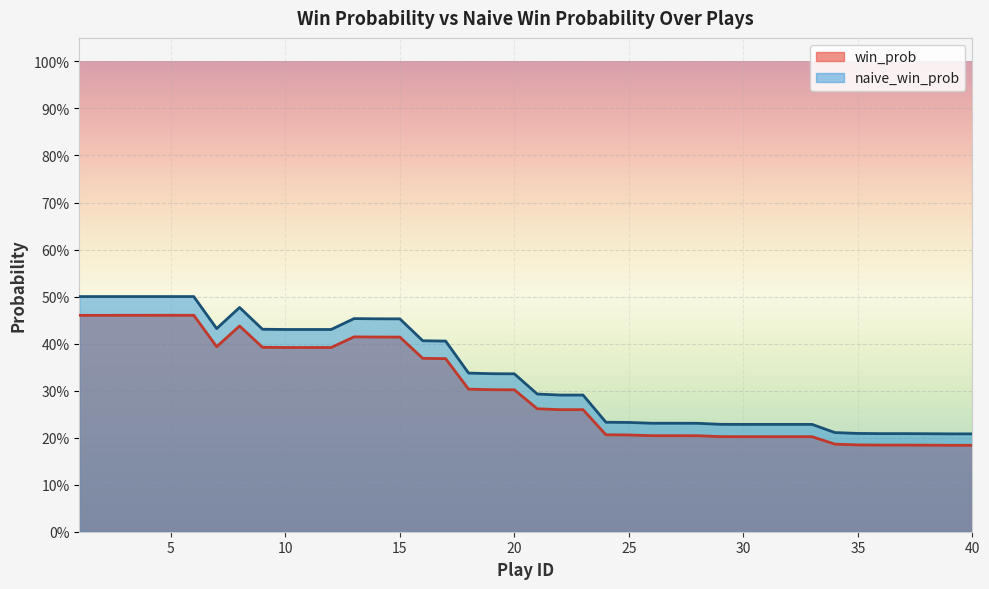

True or false: naive_win_prob and win_prob cross at least once.

False